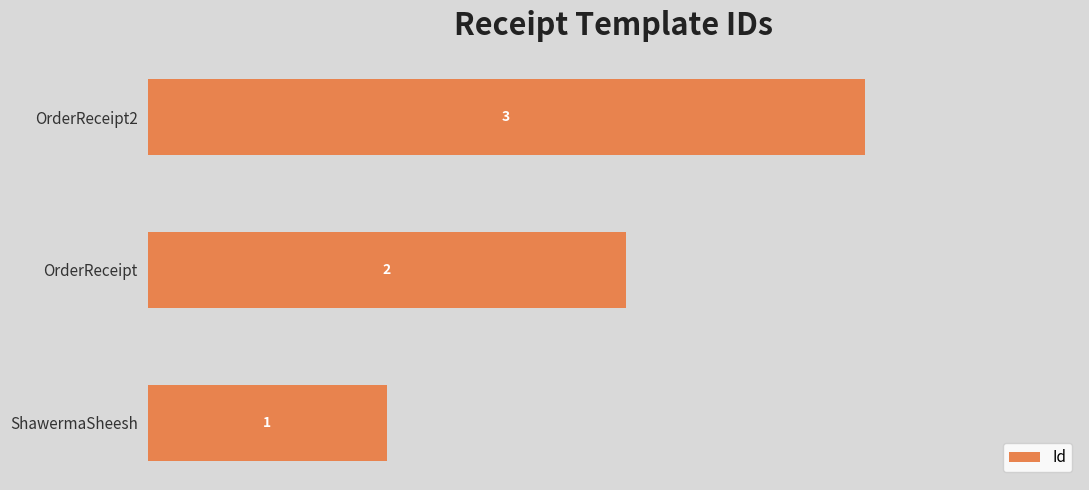

The value at ShawermaSheesh is 2. True or false?

False